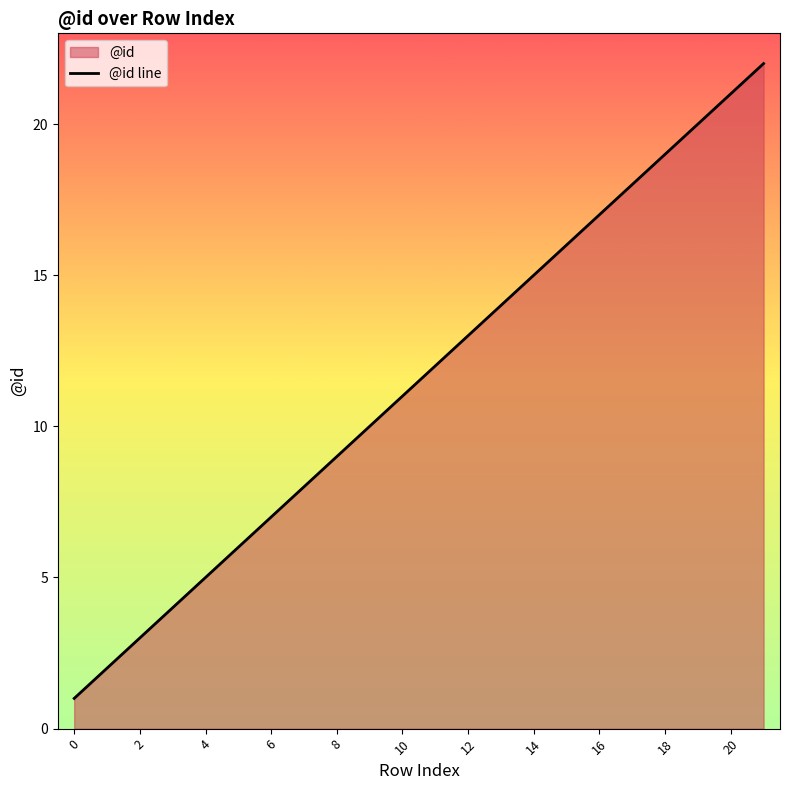

True or false: there are more than 2 points higher than both neighbors.

False